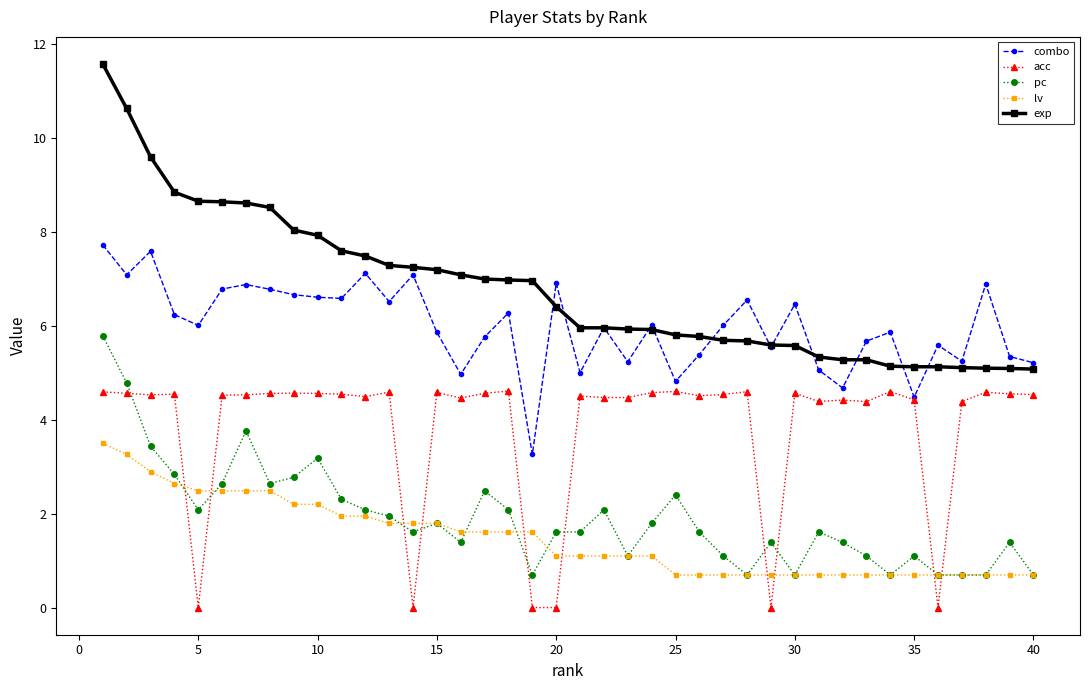

True or false: pc has more than 2 points higher than both neighbors.

True